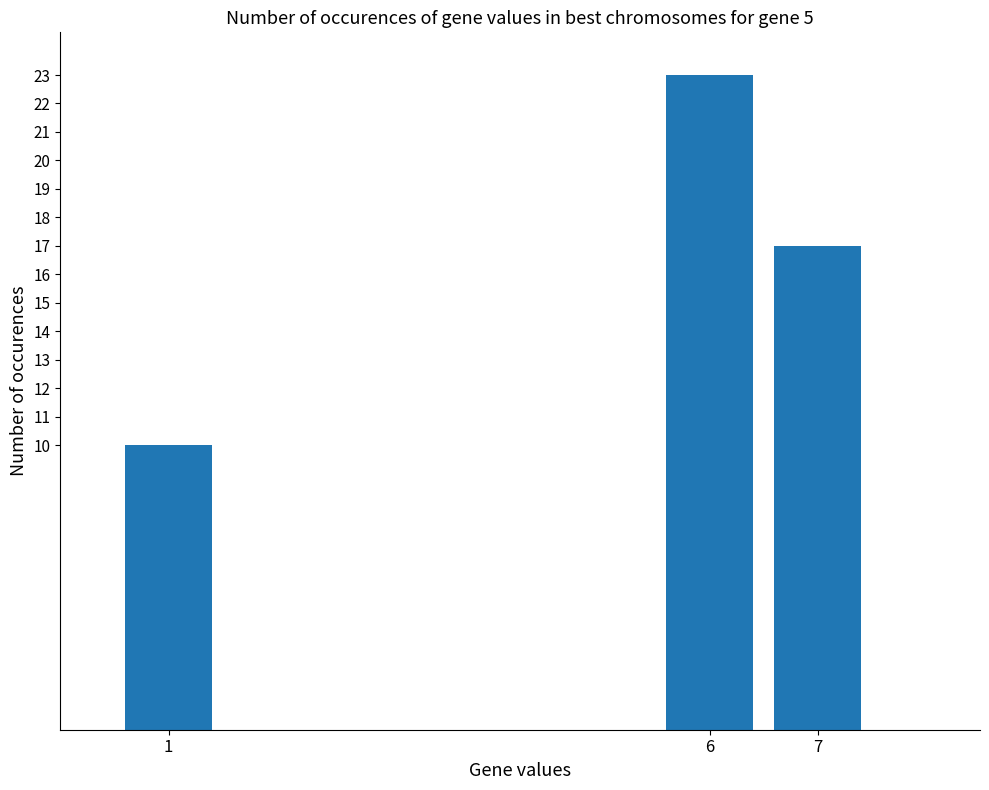

At which category does the chart reach its peak across all series?

6